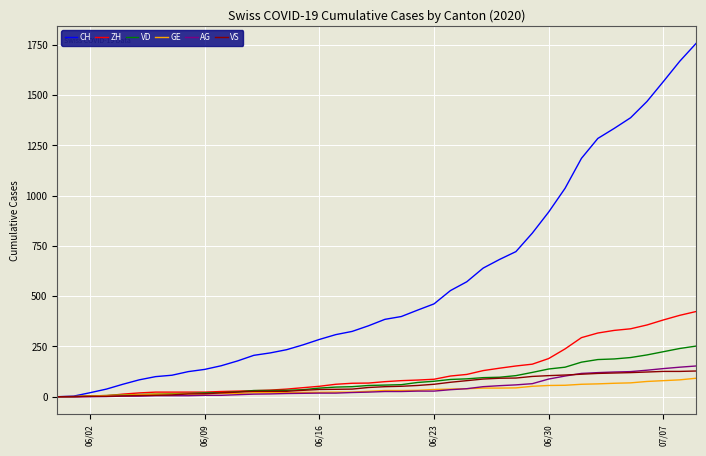

Which series has the largest total across all categories?

CH